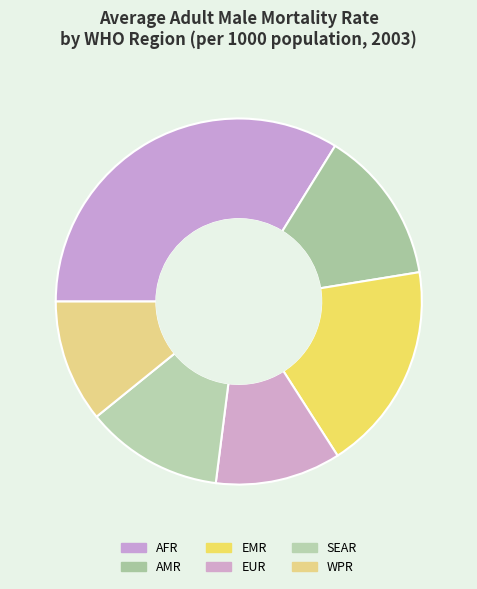

Is there a majority slice in this chart?

No